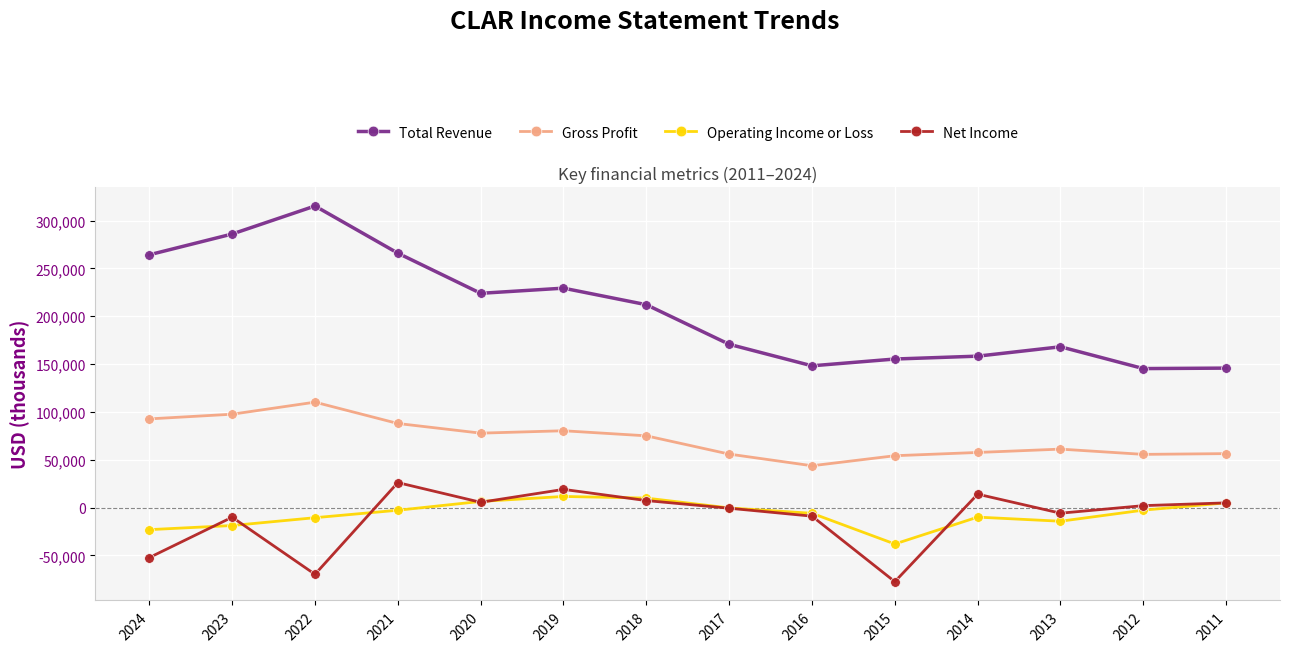

Which series has the largest total across all categories?

Total Revenue